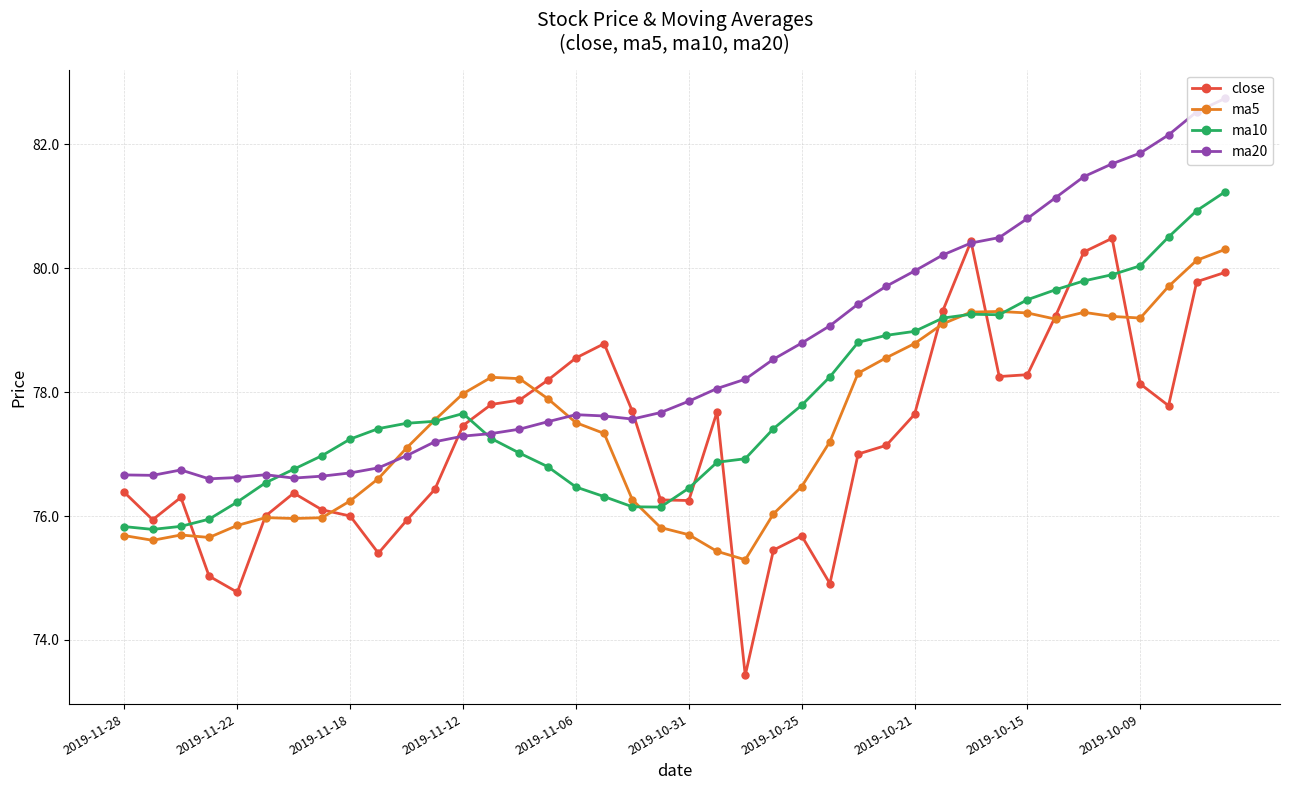

At how many categories does at least one series exceed 75?

40